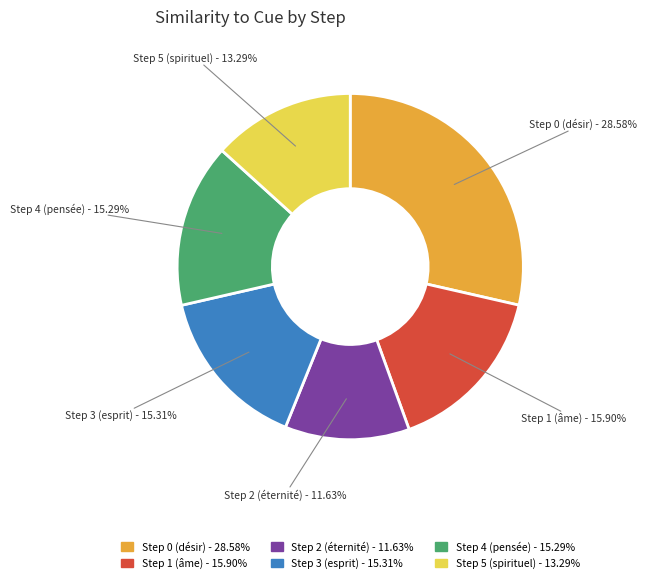

Is there a majority slice in this chart?

No